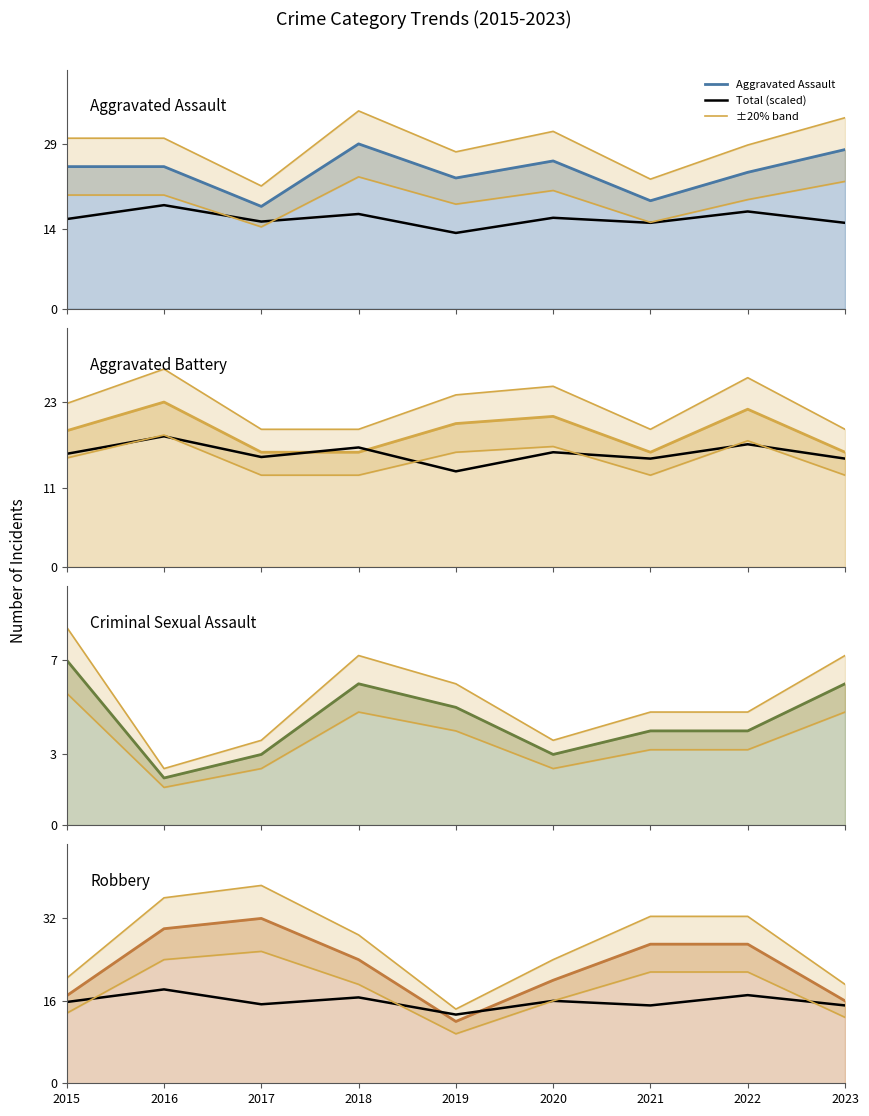

What is the highest value of the Criminal Sexual Assault (line) series?

7.0